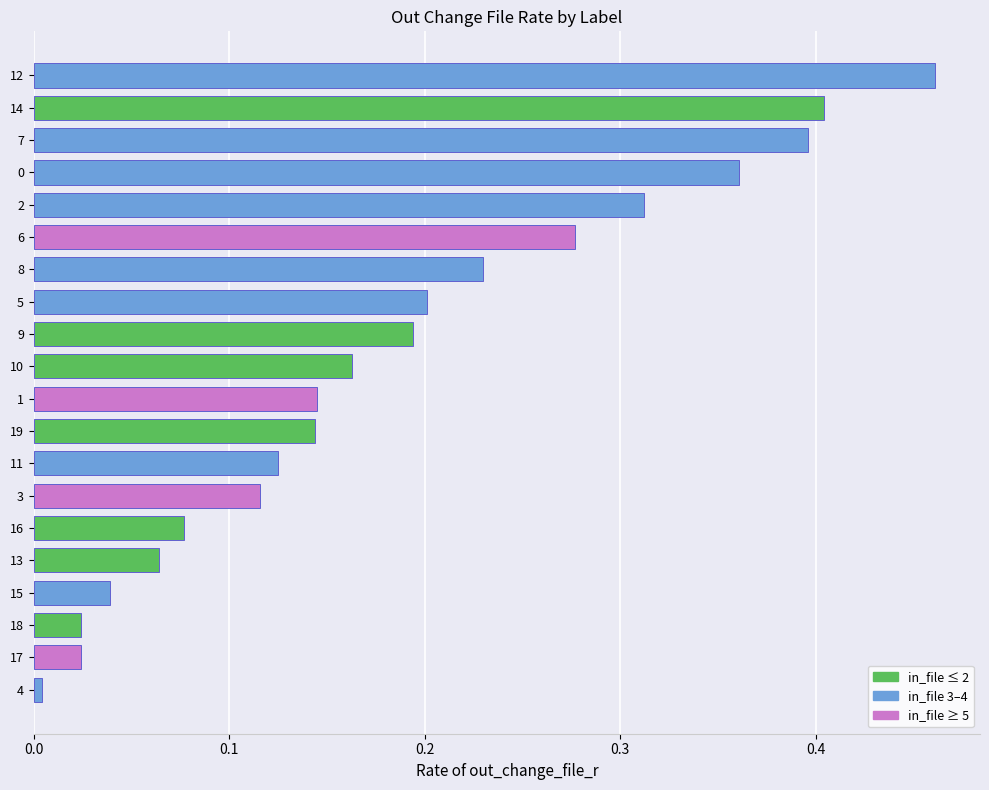

The chart shows a value of 0.3 at 19. True or false?

False